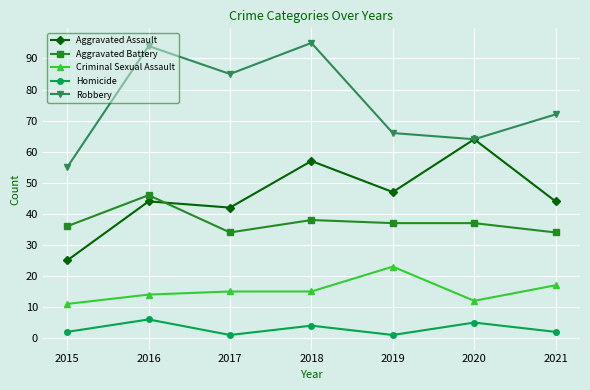

At which label does Criminal Sexual Assault reach its minimum?

2015